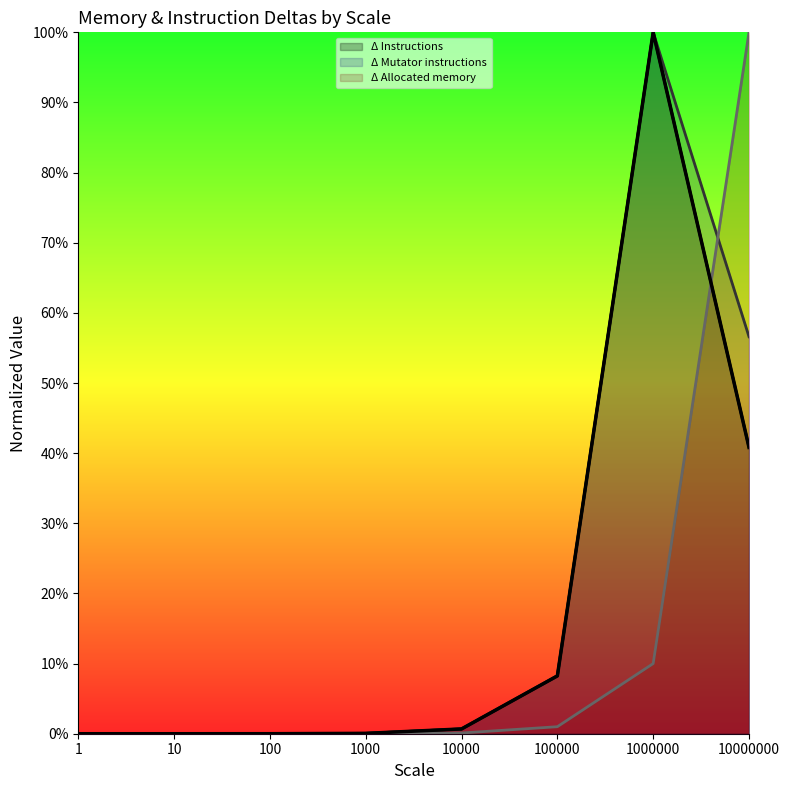

Where do Δ Allocated memory and Δ Instructions first cross each other?

1000000 and 10000000